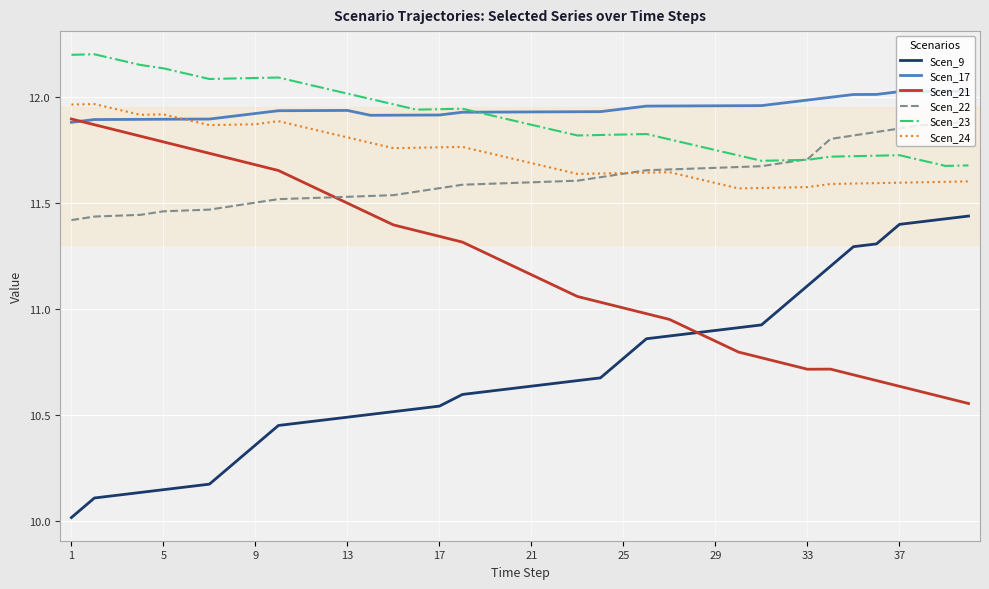

True or false: Scen_17 and Scen_22 intersect in this chart.

False